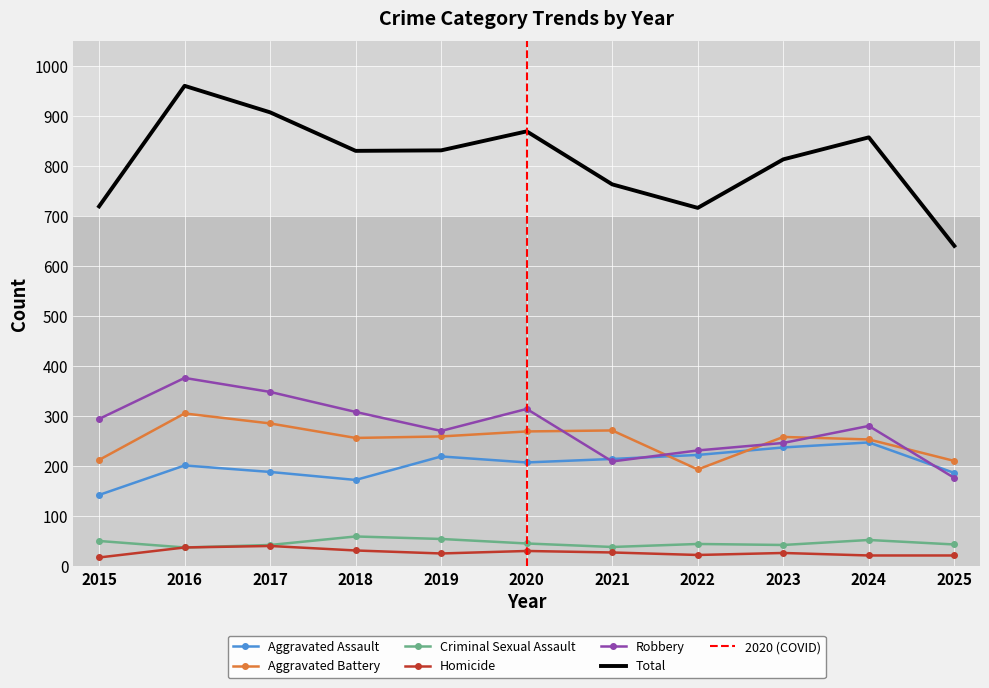

What is the average value of the Homicide series?

28